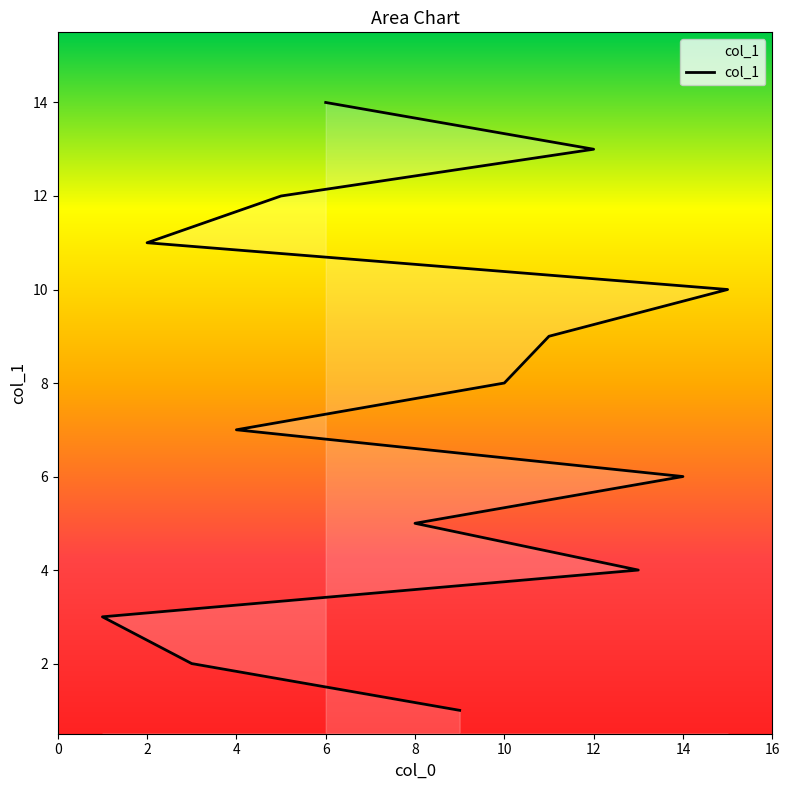

Does the chart have visible grid lines?

No